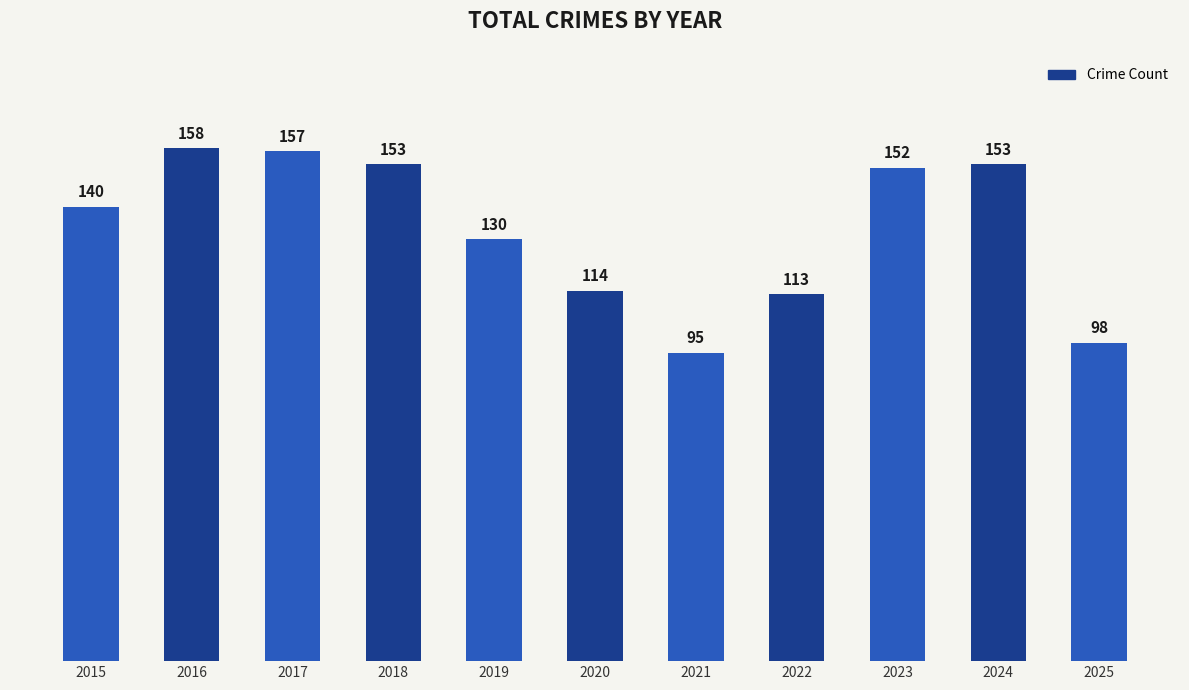

How many data points does each series have?

11